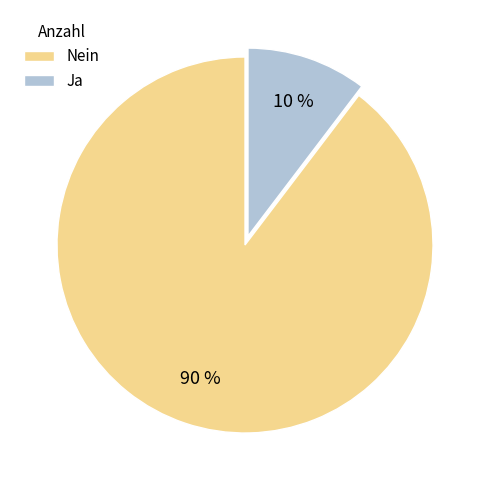

Which has a higher value, Ja or Nein?

Nein